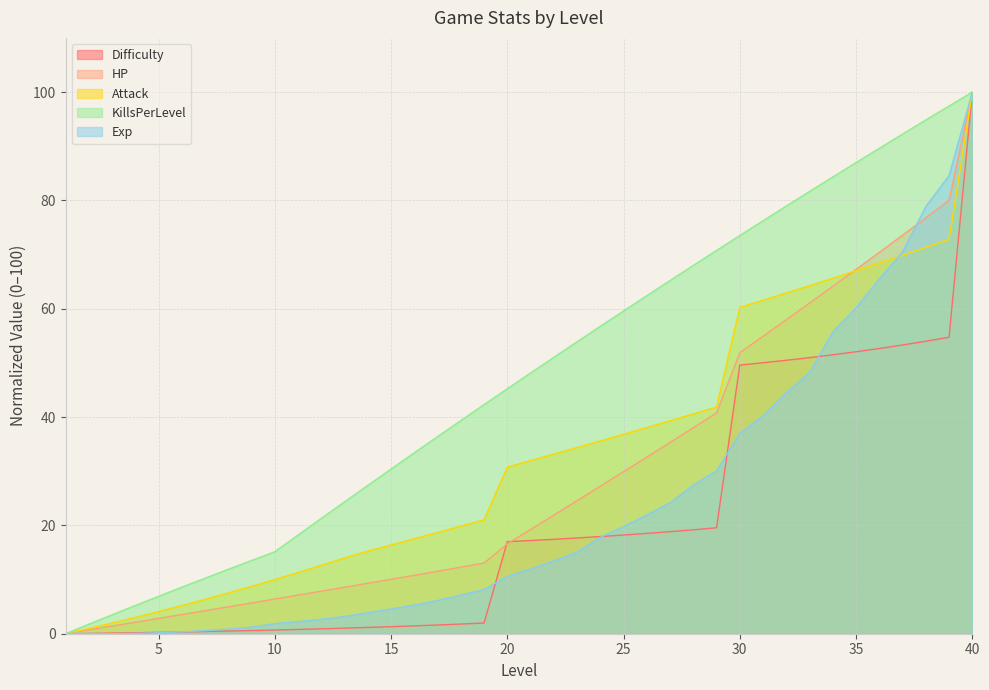

What value does the Exp series have at 28?

27.5